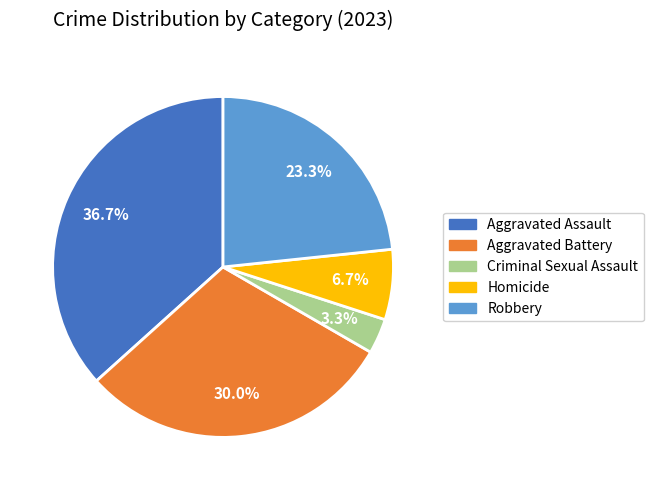

Between Robbery and Criminal Sexual Assault, which is larger?

Robbery